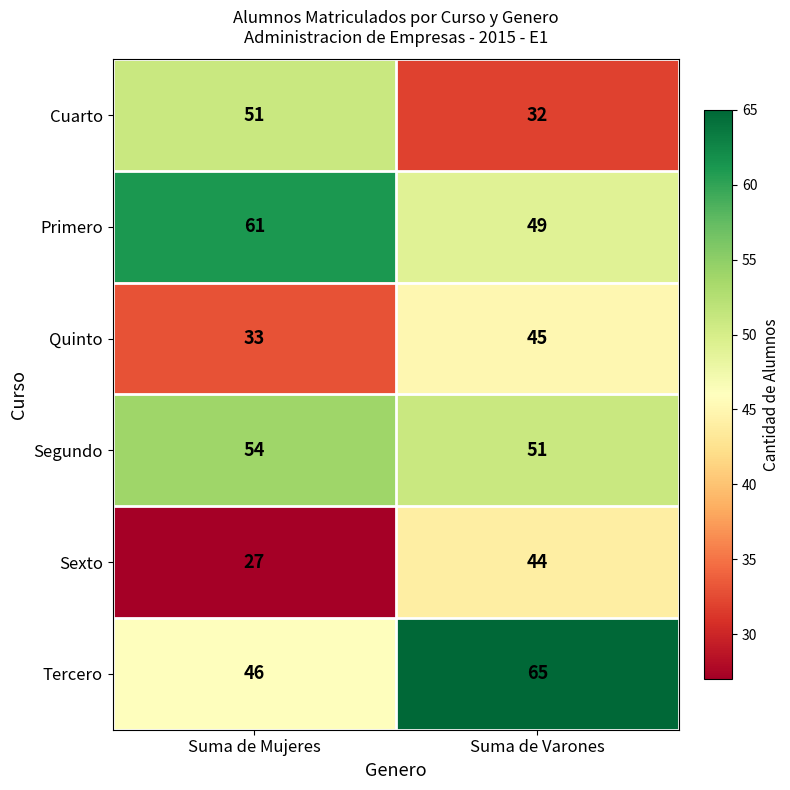

At how many categories does at least one series exceed 32?

2